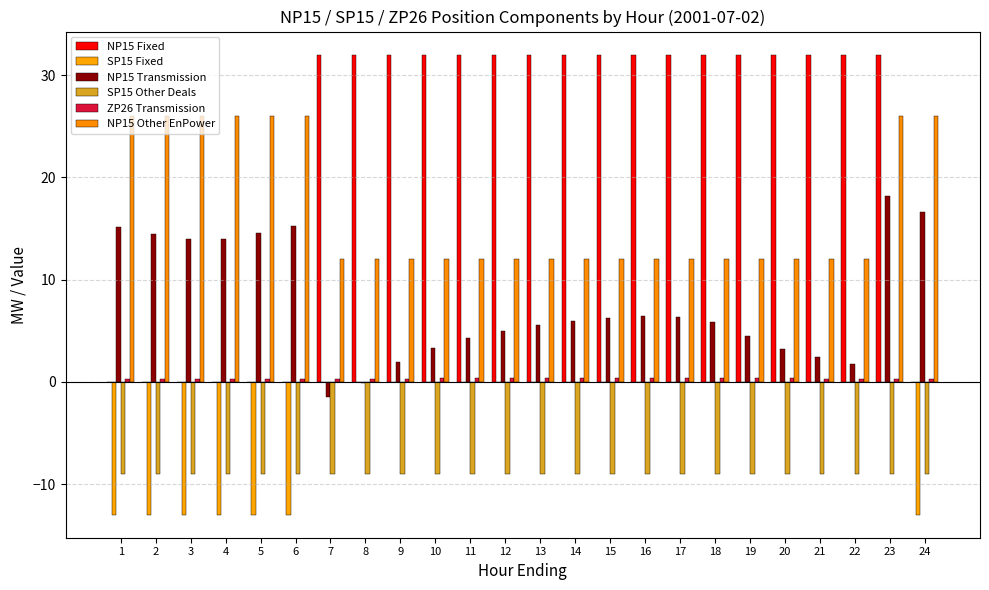

How many data points does each series have?

24